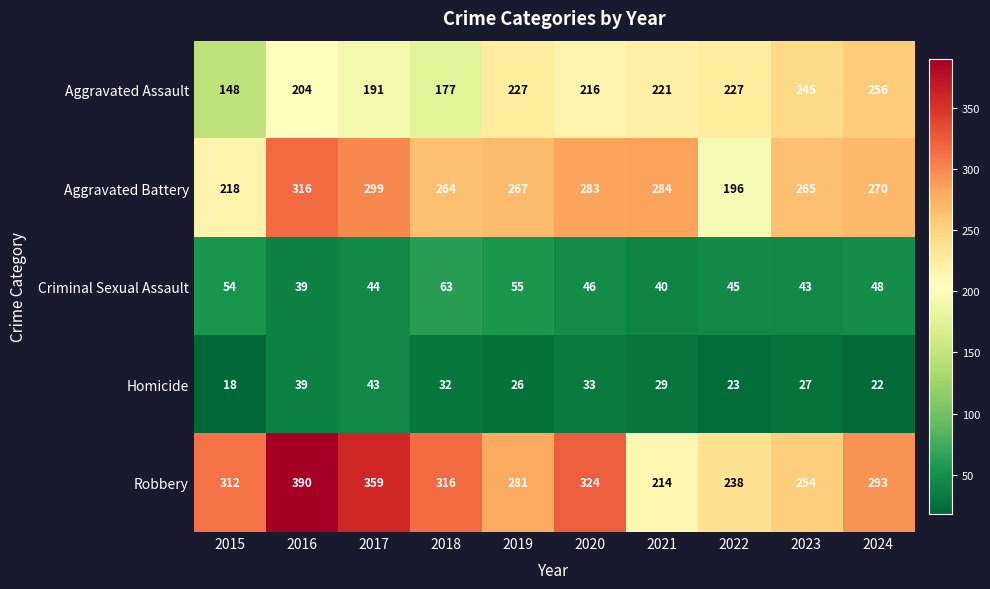

At how many categories does at least one series exceed 330?

2